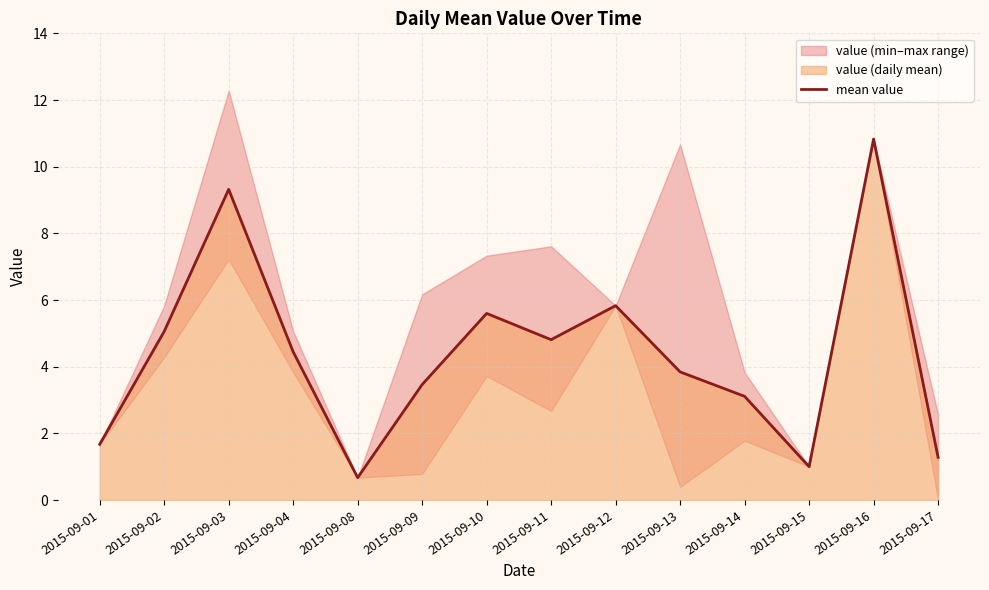

What is the difference between the second highest and minimum values?

8.7